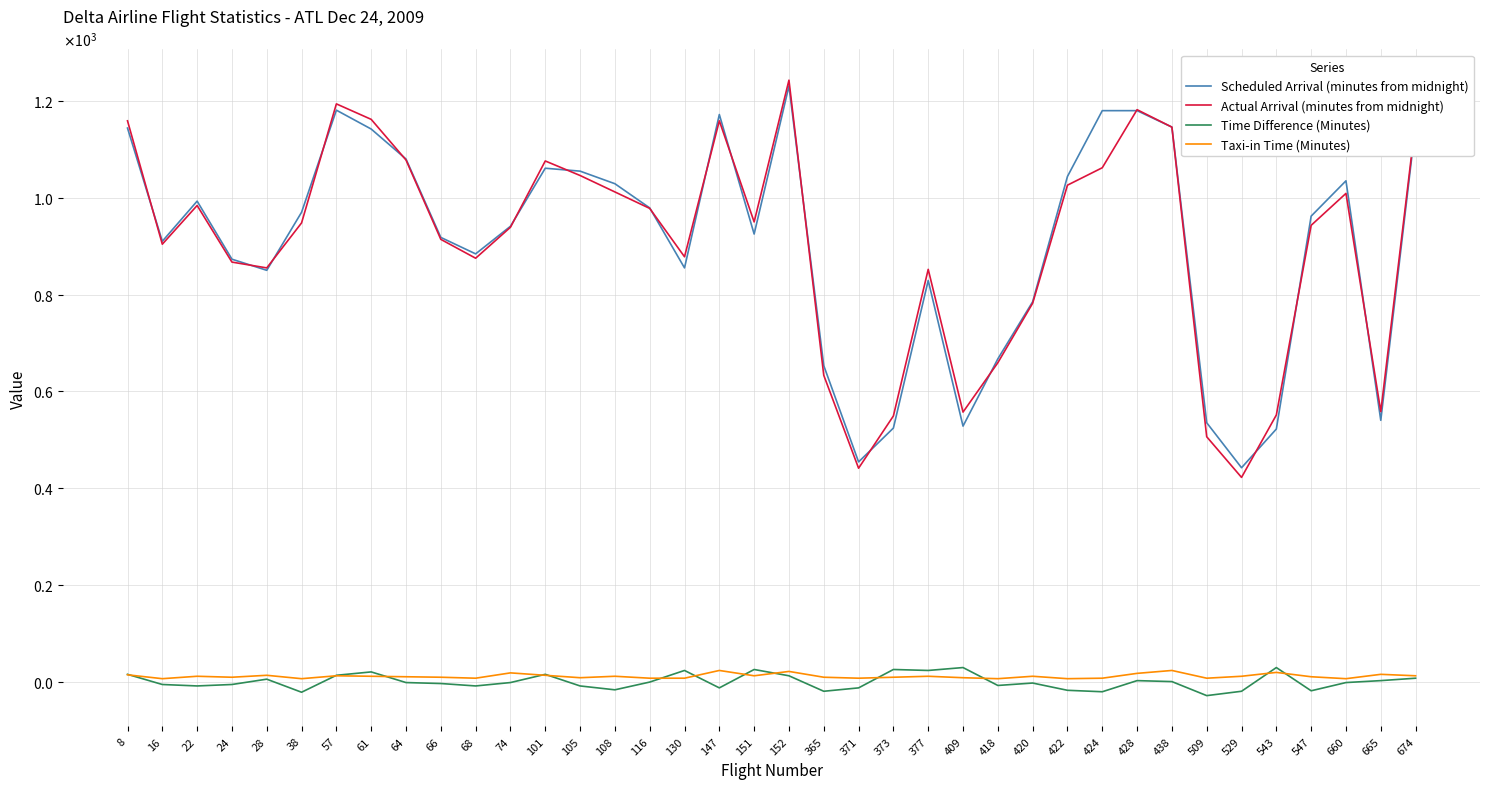

What are all the series names shown in the legend?

Scheduled Arrival (minutes from midnight), Actual Arrival (minutes from midnight), Time Difference (Minutes), Taxi-in Time (Minutes)